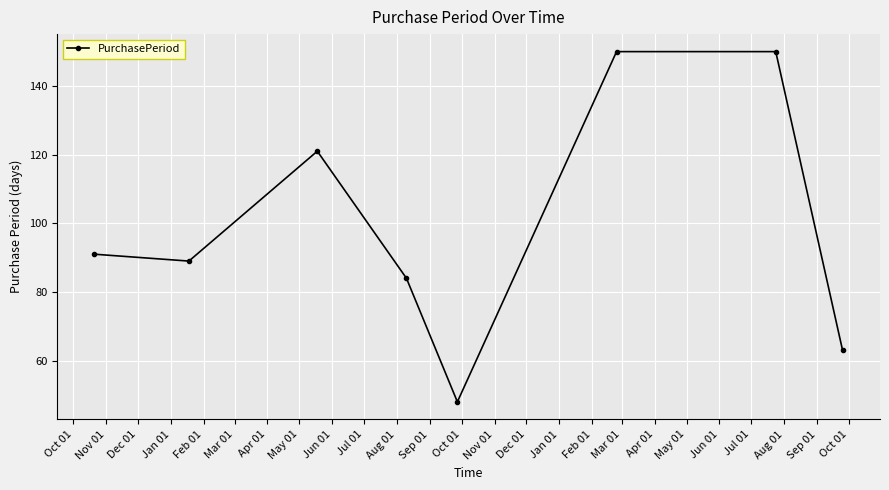

What is the smallest value displayed?

48